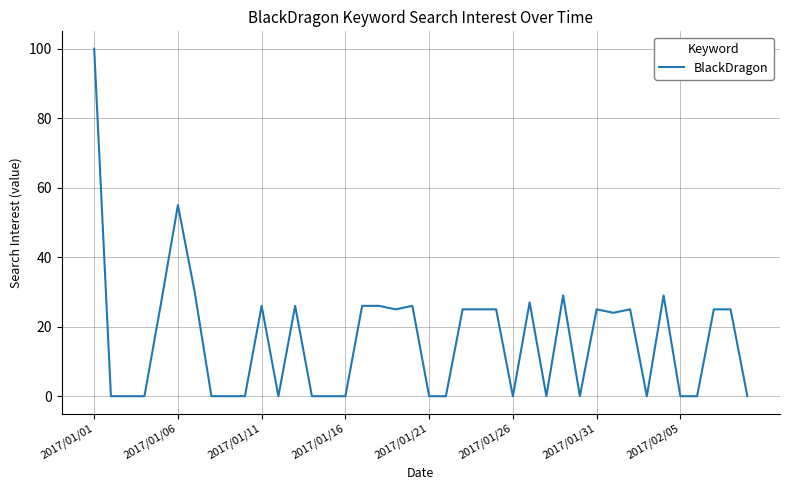

What is the difference between the second highest and second lowest values?

55